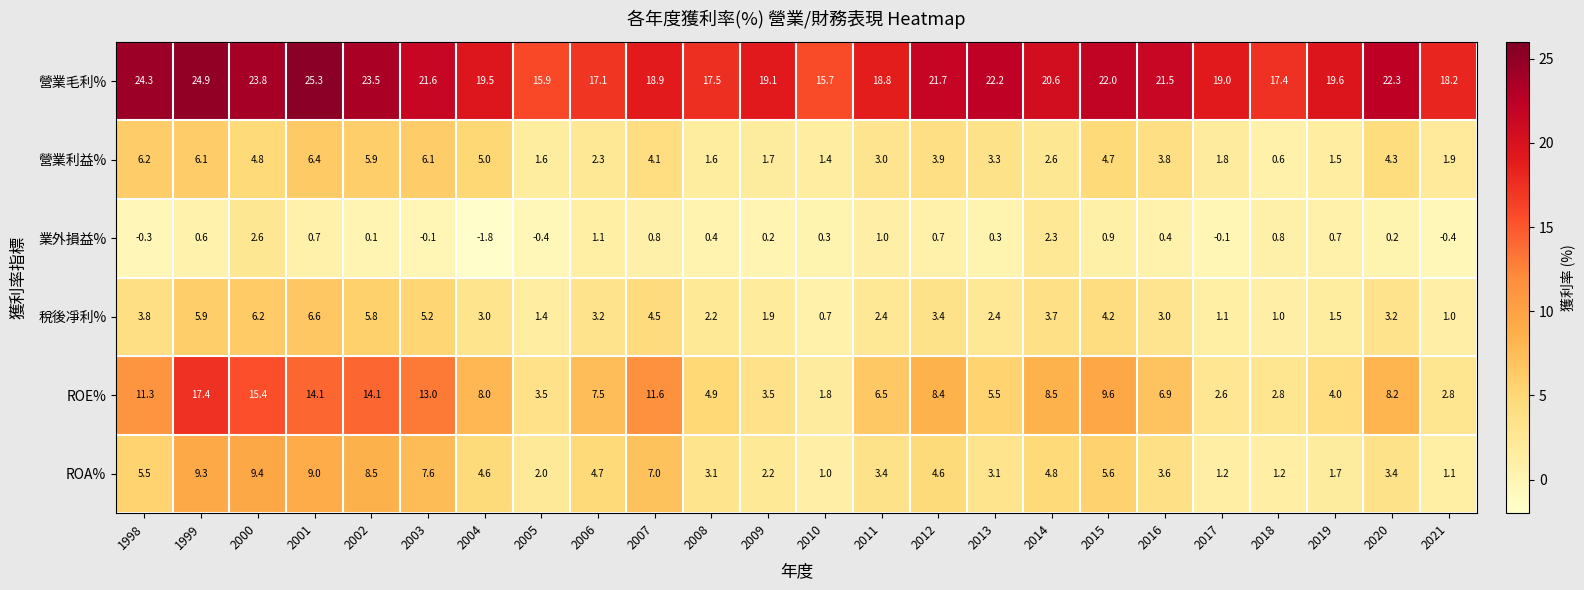

At which category is the sum across all series the highest?

1999